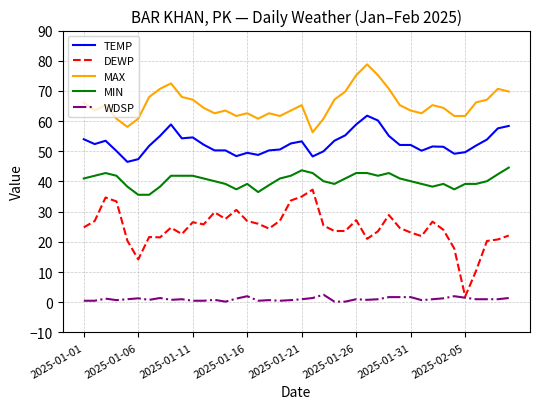

What is the difference between the maximum and second lowest values in the DEWP series?

26.9